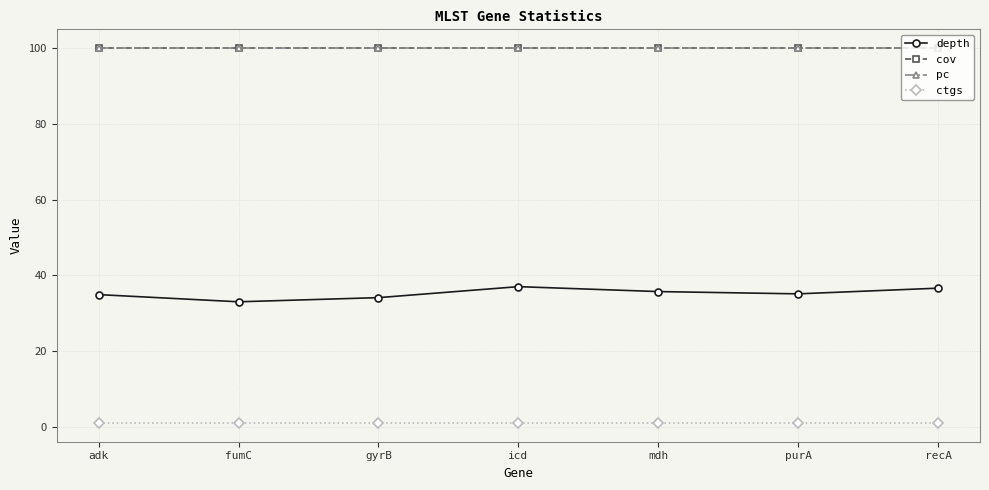

What is the sum of the ctgs values at gyrB and adk?

2.0